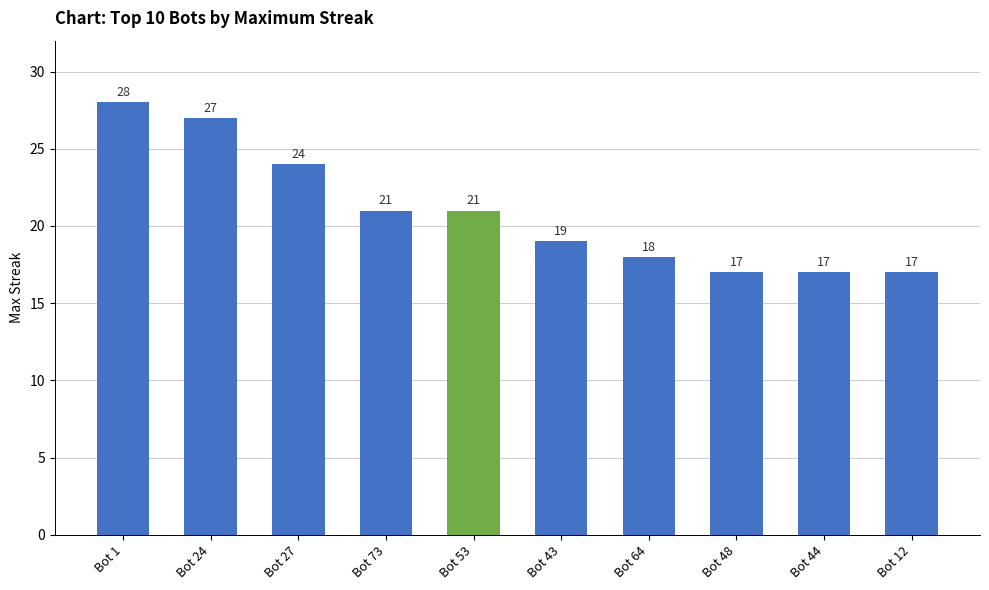

The chart shows a value of 21 at Bot 53. True or false?

True